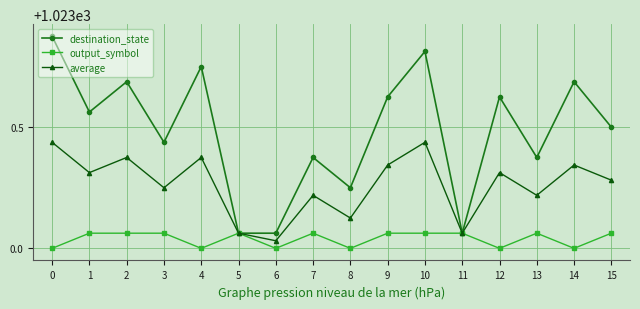

Is it true that average equals 1769.9 at 11?

False